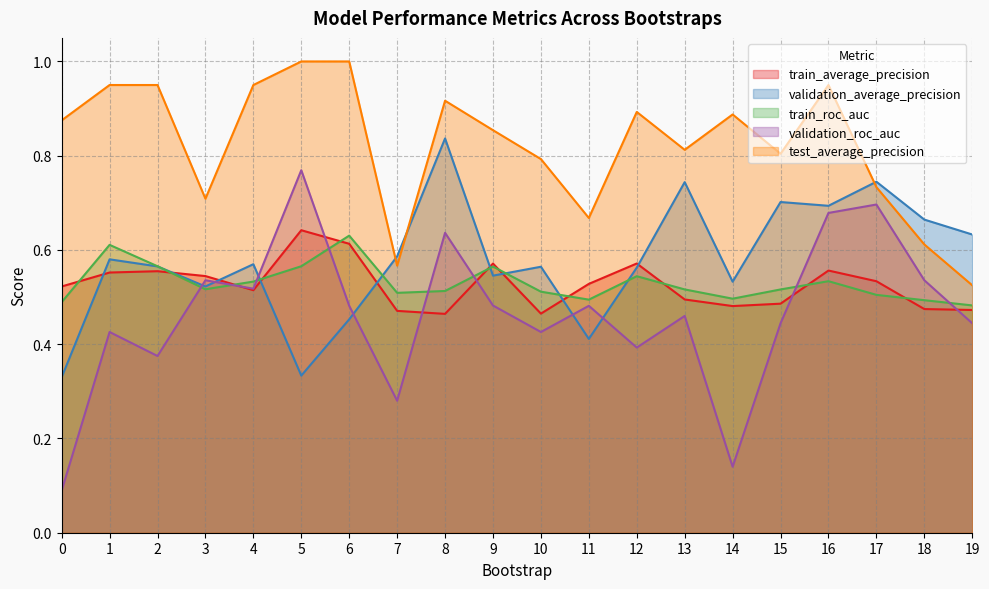

Is the value of test_average_precision at 6 greater than the value of train_average_precision at 10?

Yes